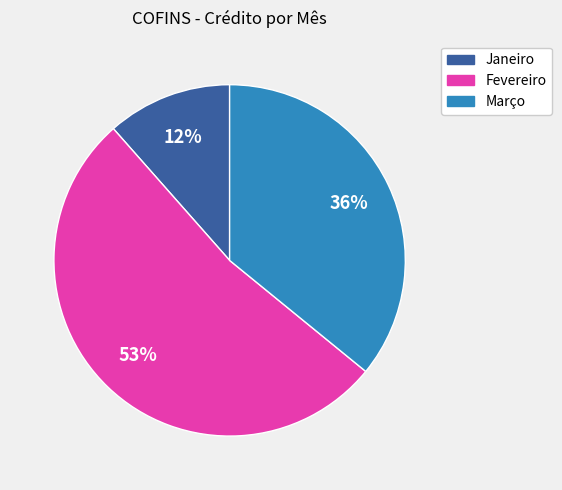

To the nearest percent, what is the average slice percentage?

33%